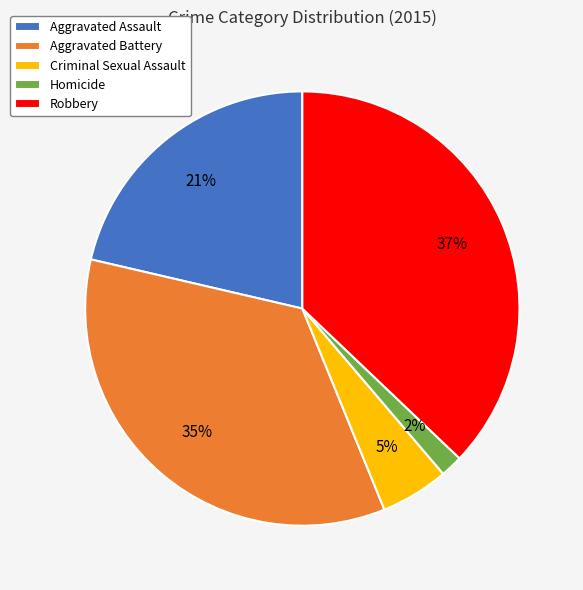

Is it true that Aggravated Battery is 41% of the pie?

False